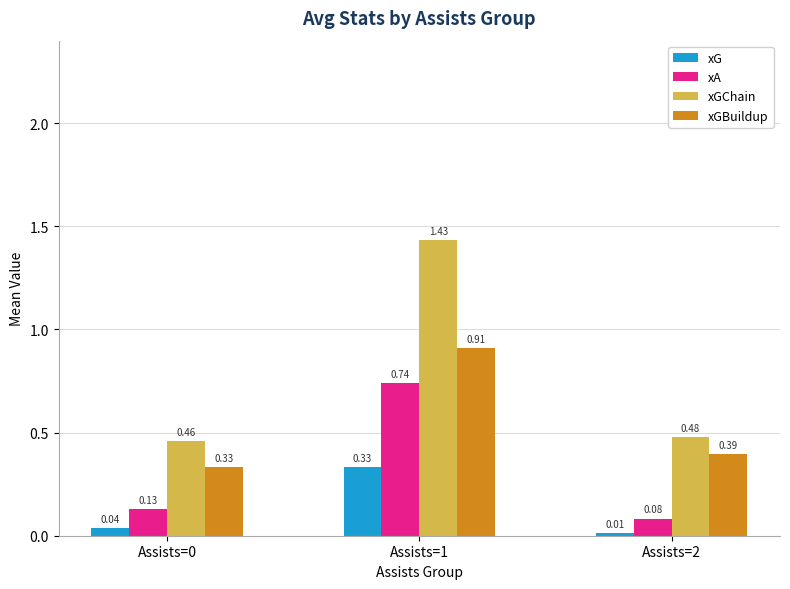

List the series in order of their overall mean, lowest first.

xG, xA, xGBuildup, xGChain